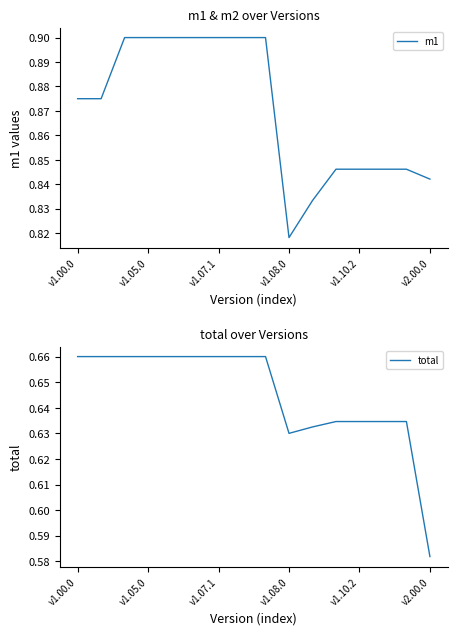

Which series has the widest spread of values?

m1